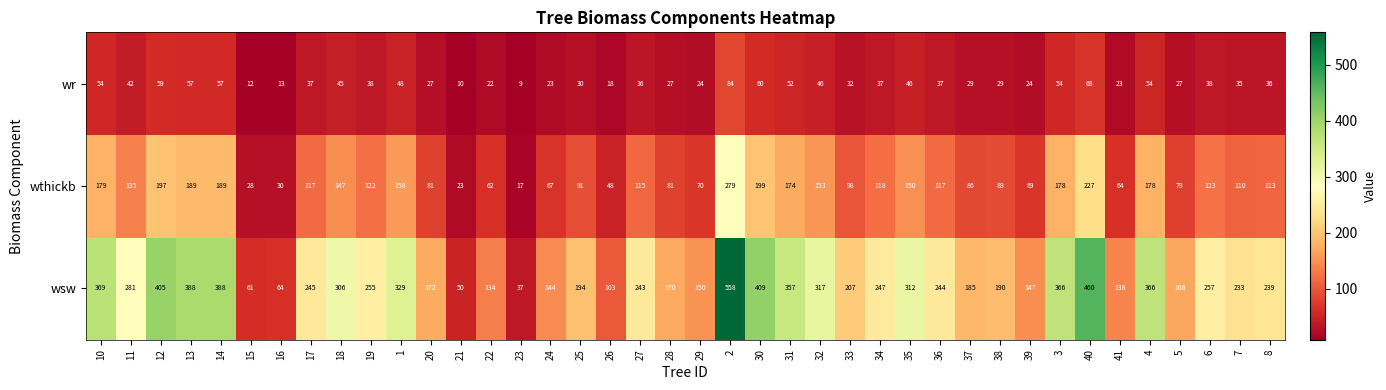

Rank the series by their maximum value, from lowest to highest.

wr, wthickb, wsw